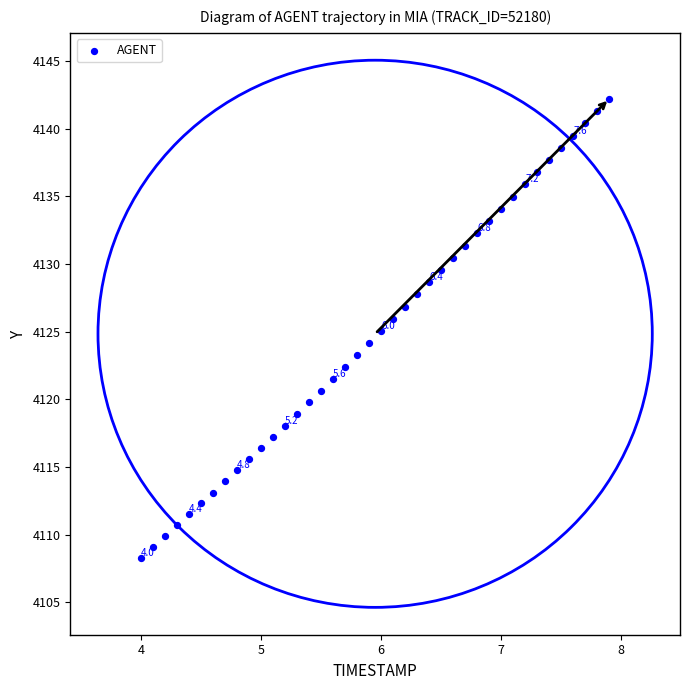

What is the range of Y values (max minus min)?

33.9